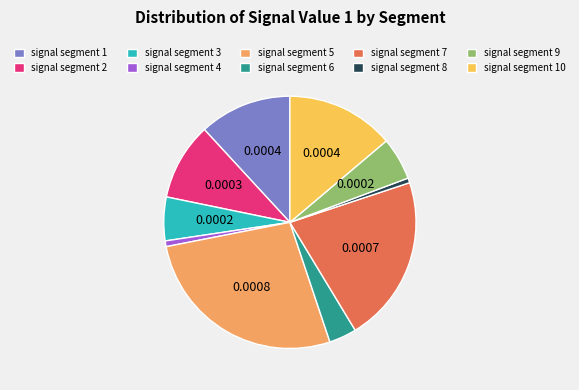

Is it true that signal segment 1 is 12% of the pie?

True